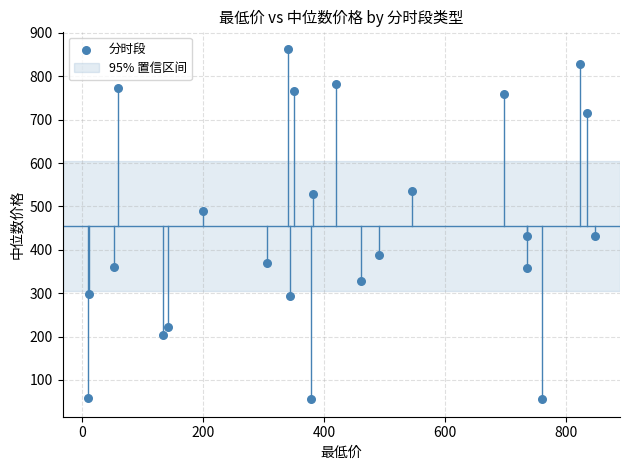

What is the range of X values (max minus min)?

836.3